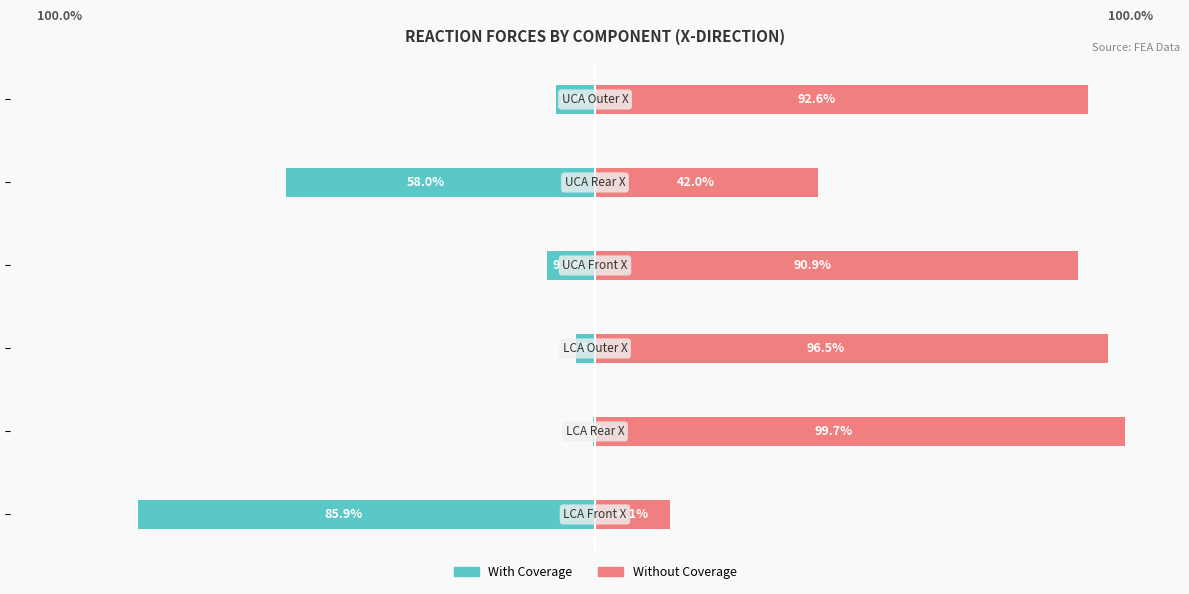

How many groups of bars are there?

6